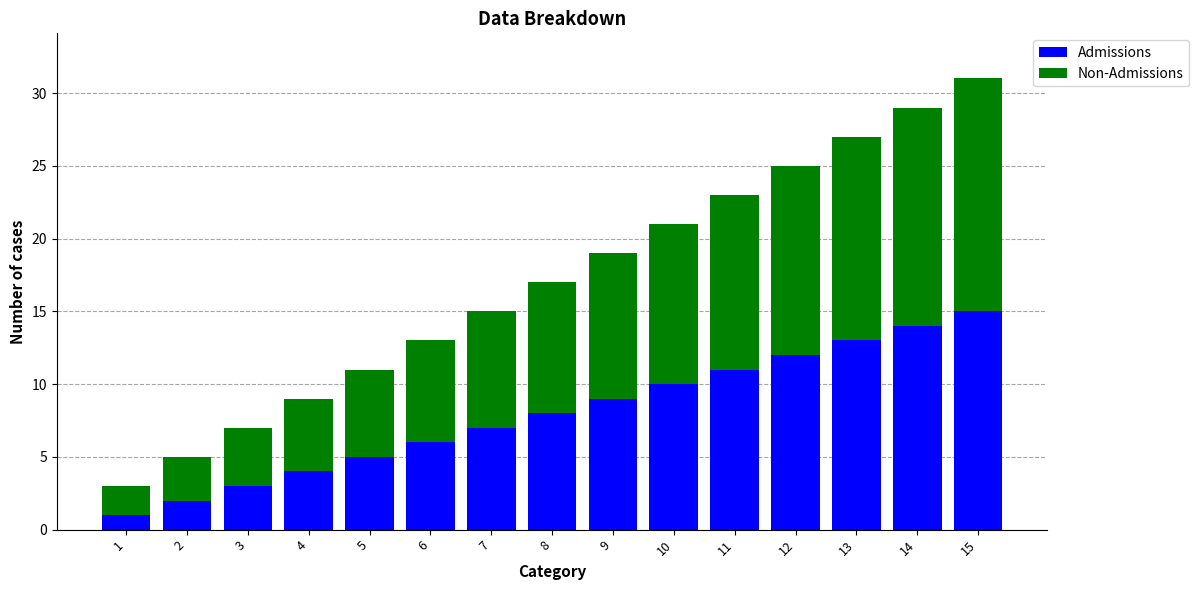

At which category is the sum across all series the highest?

15